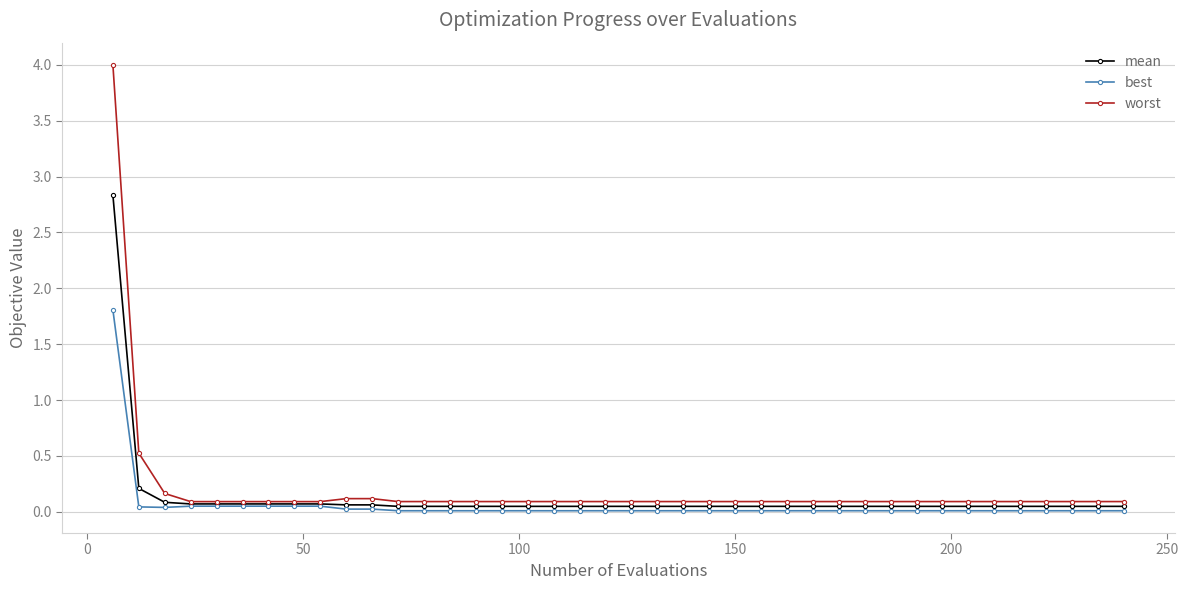

What are all the series names shown in the legend?

mean, best, worst